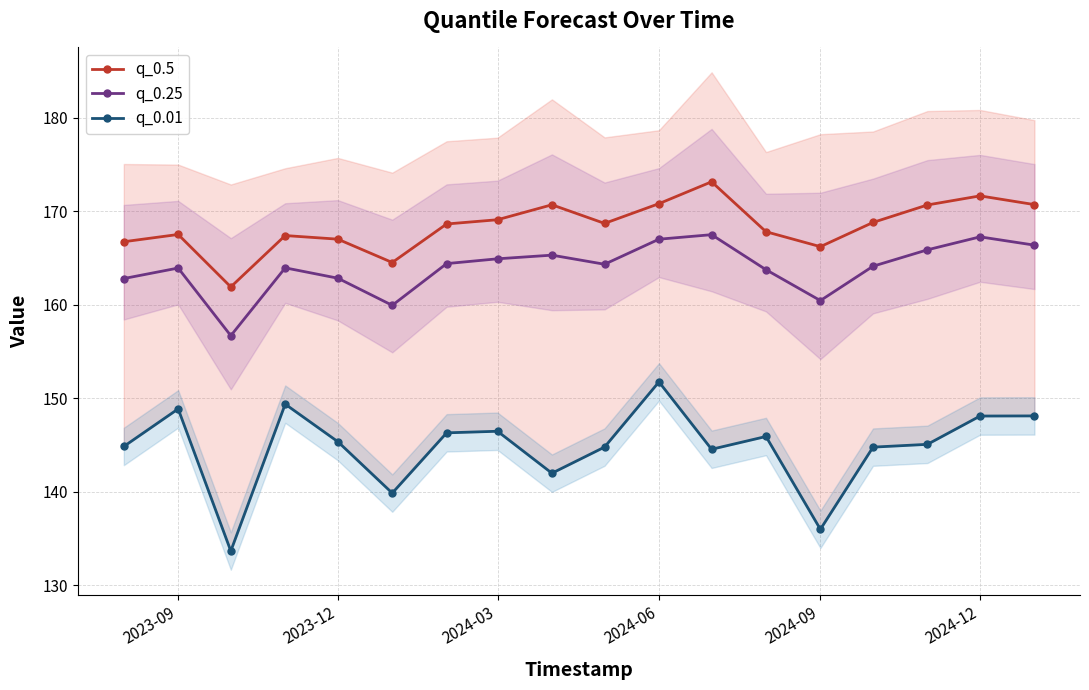

Is it true that q_0.5 equals 283.4 at 2024-09?

False